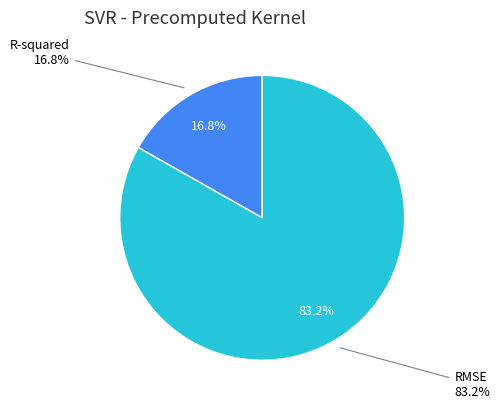

Which category accounts for the majority?

RMSE